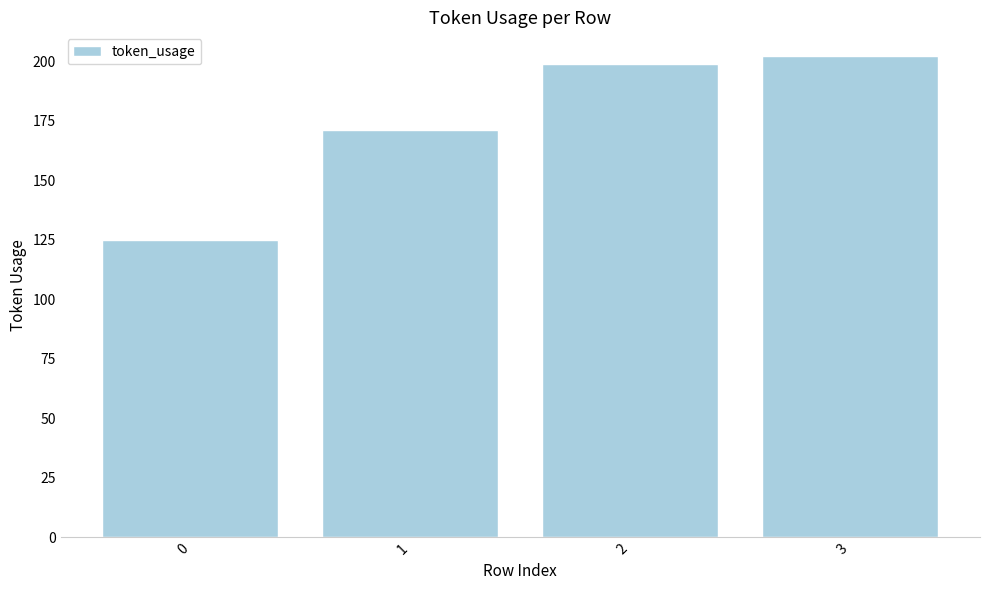

What is the value of the 3rd bar from the left?

199